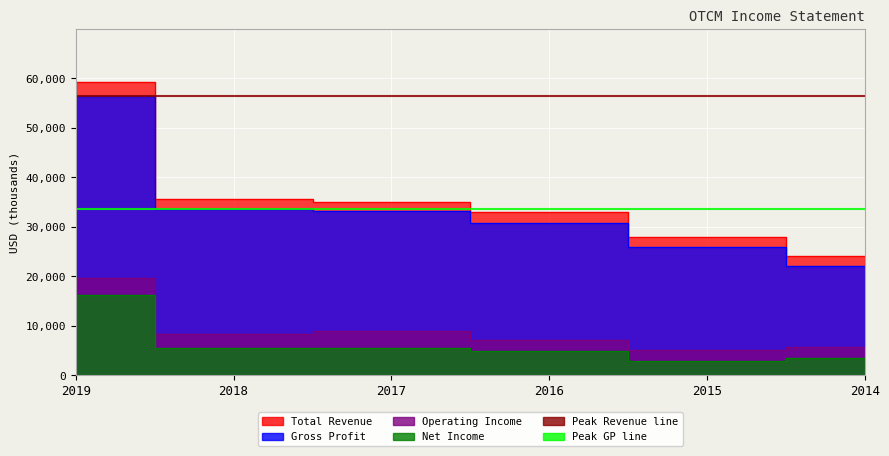

At 2018, list the series in order from largest to smallest.

Total Revenue, Gross Profit, Operating Income, Net Income